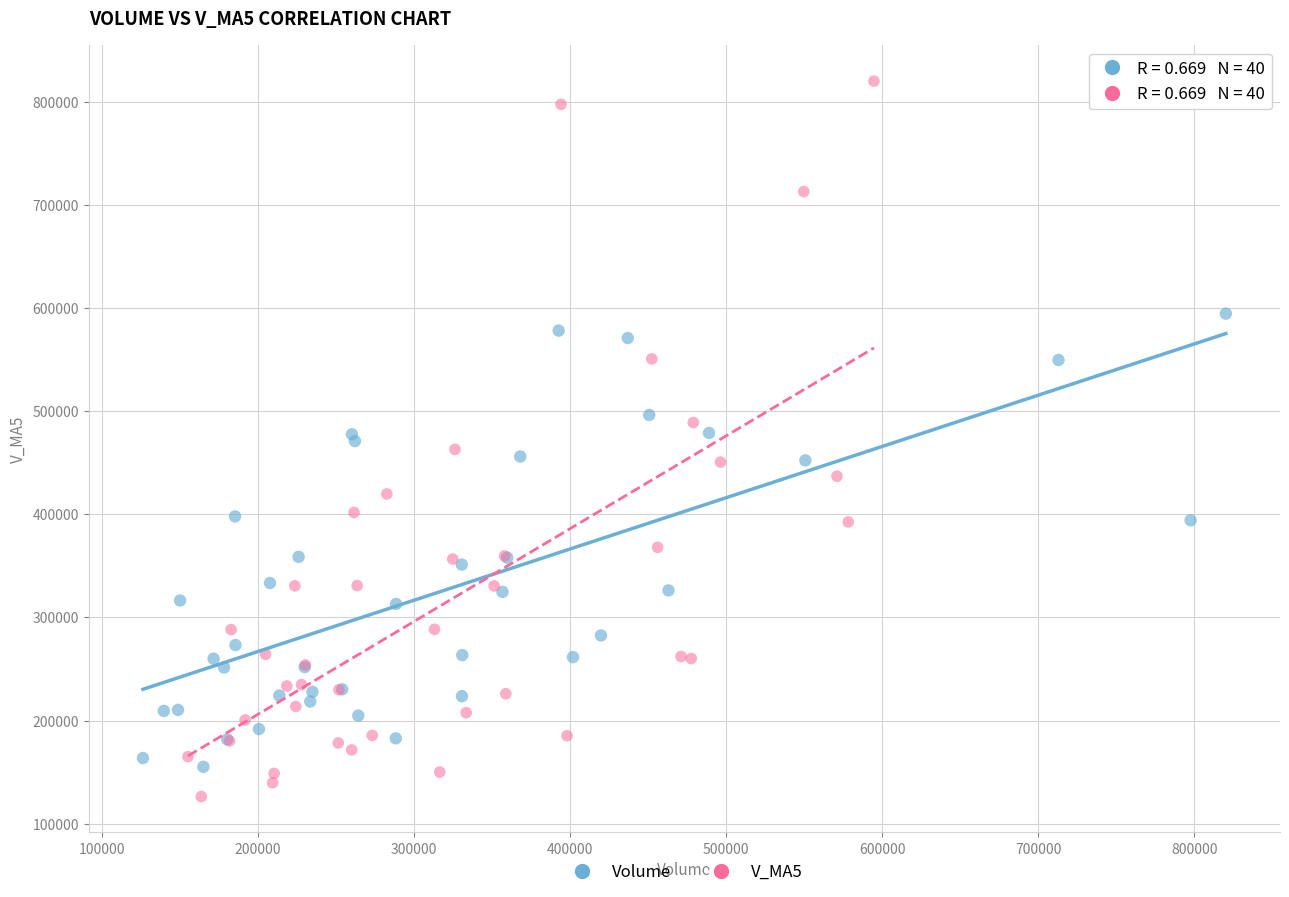

What are all the series names shown in the legend?

Volume, V_MA5